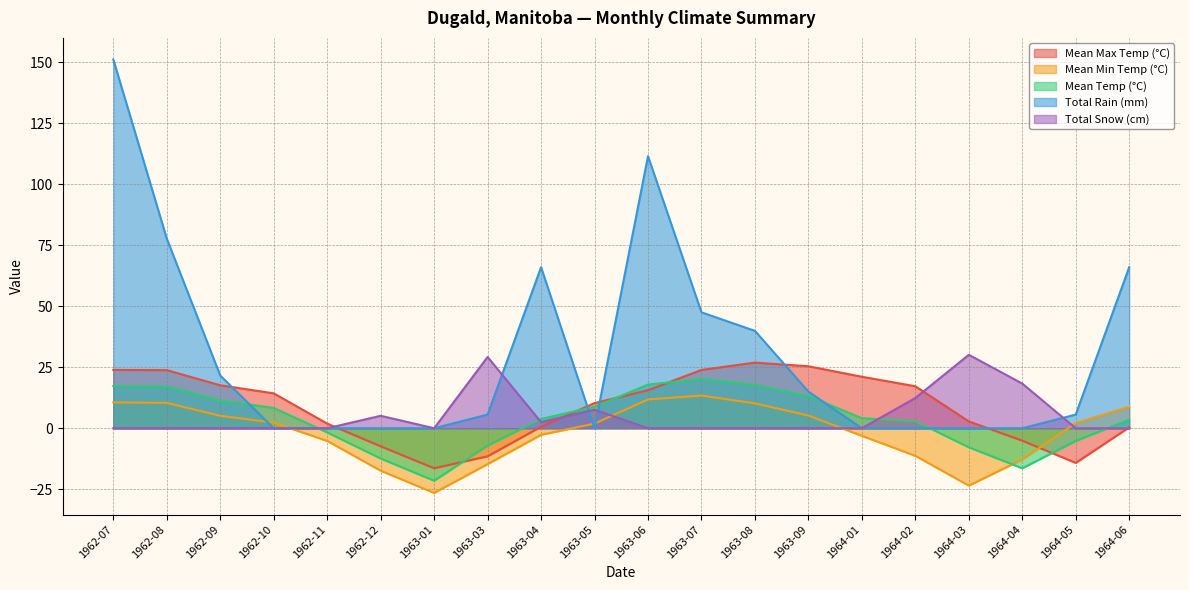

Which series has the largest total across all categories?

Total Rain (mm)